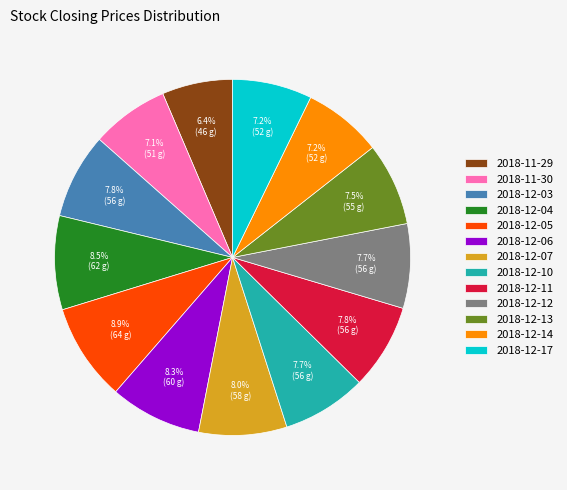

What percentage is the 2018-12-05 slice, to the nearest percent?

9%